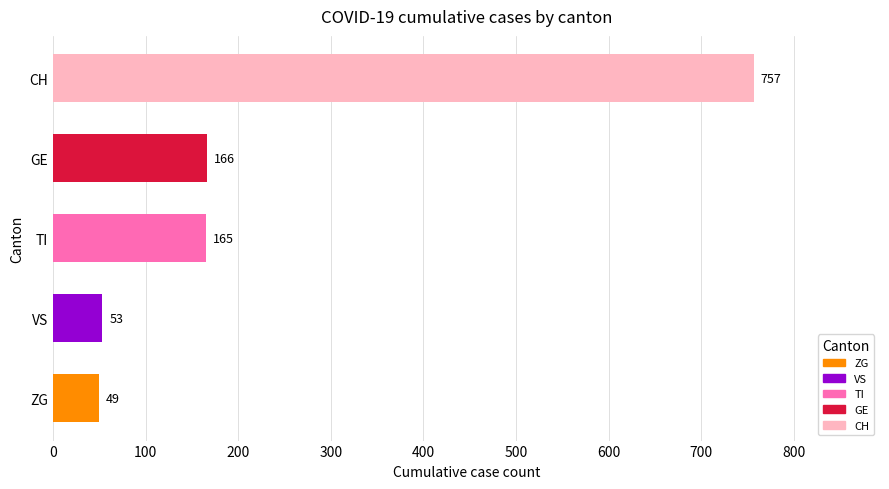

Reading top to bottom, list all the values displayed in this chart.

757	166	165	53	49